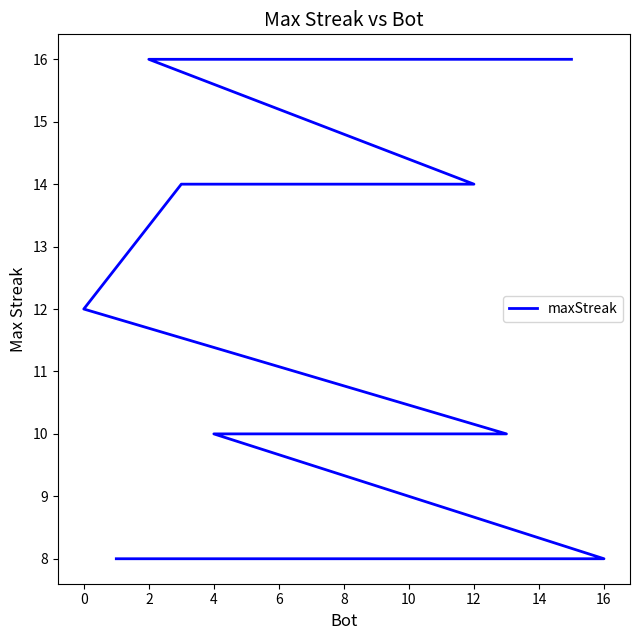

Read the value at 6.

10